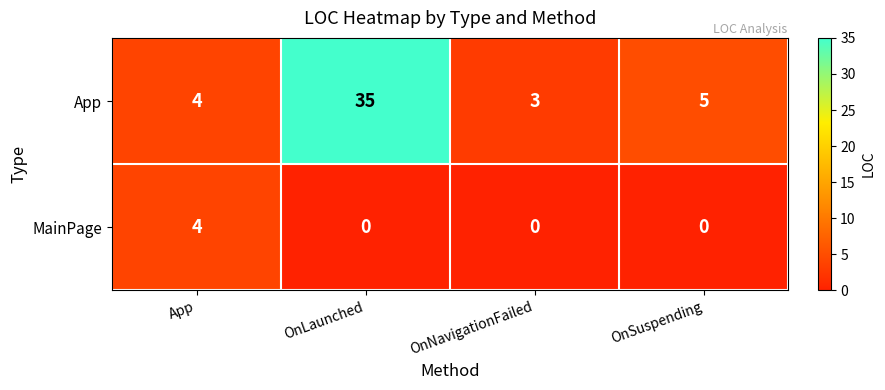

Rank the series at OnLaunched from lowest to highest value.

MainPage, App